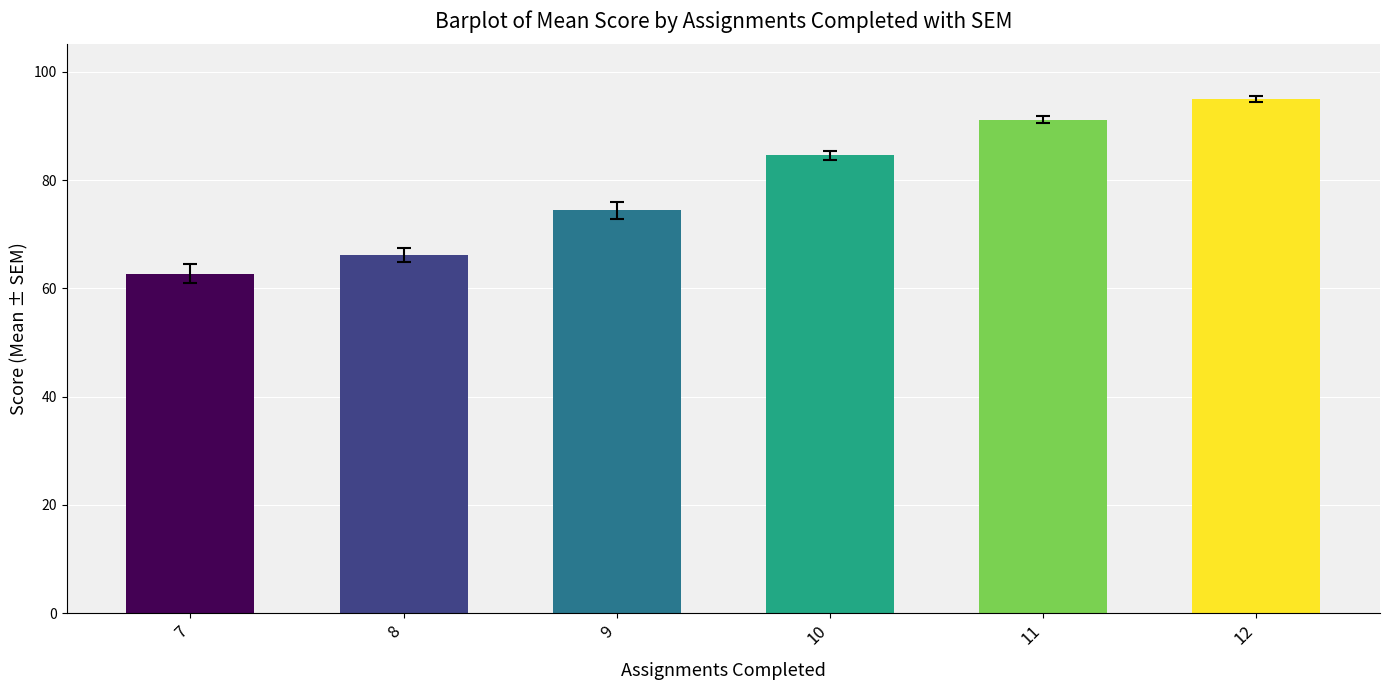

What is the difference between the second highest and second lowest values?

25.1